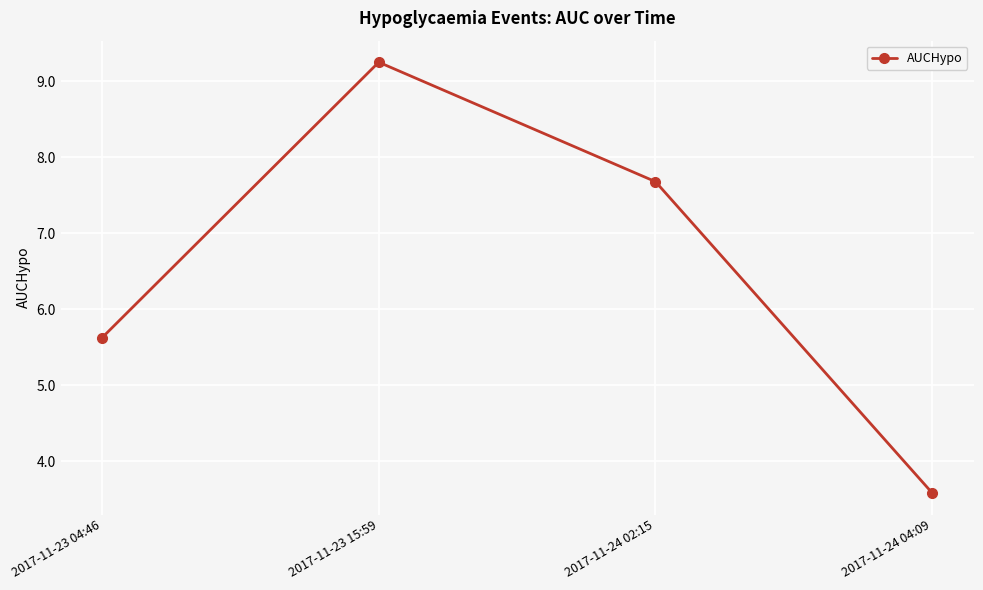

What is the value of the 4th point from the left?

3.6